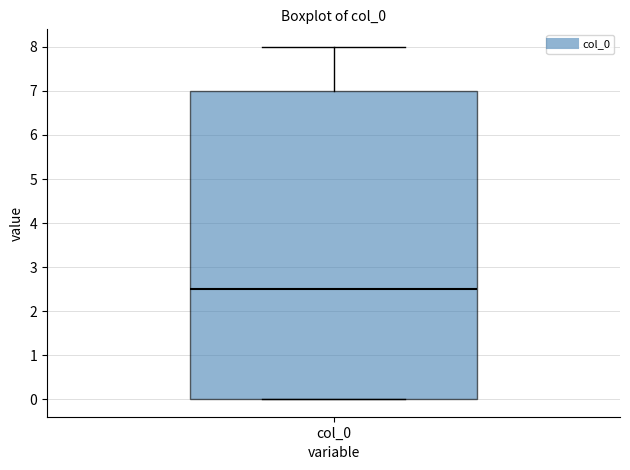

Where is the upper edge of the box for col_0 on the y-axis? The values are not printed on the chart, so give them approximately, as read against the axis.

7.0